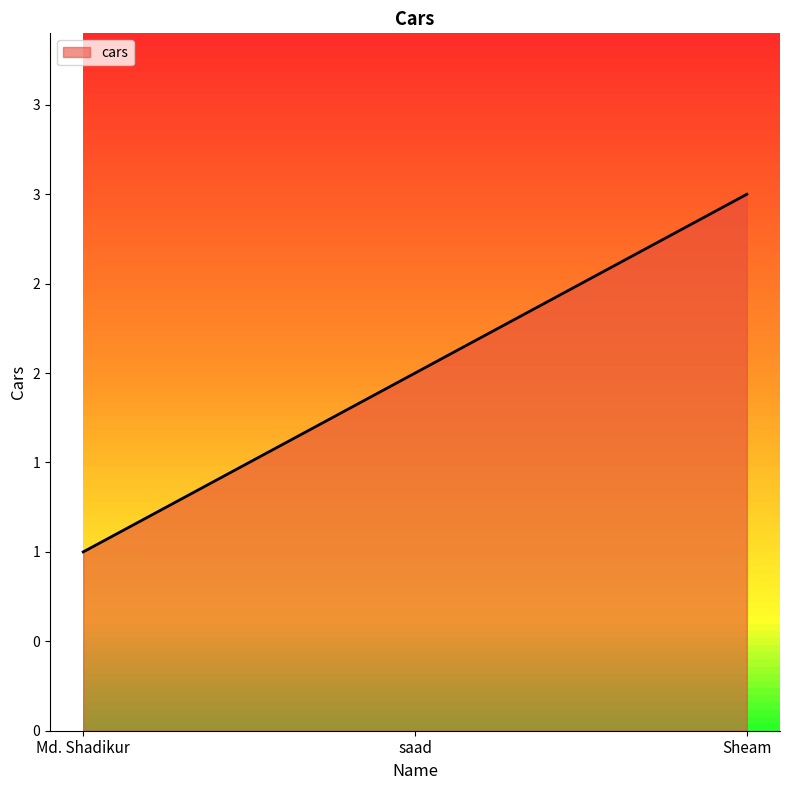

Is this an area chart (filled region under the line)?

Yes